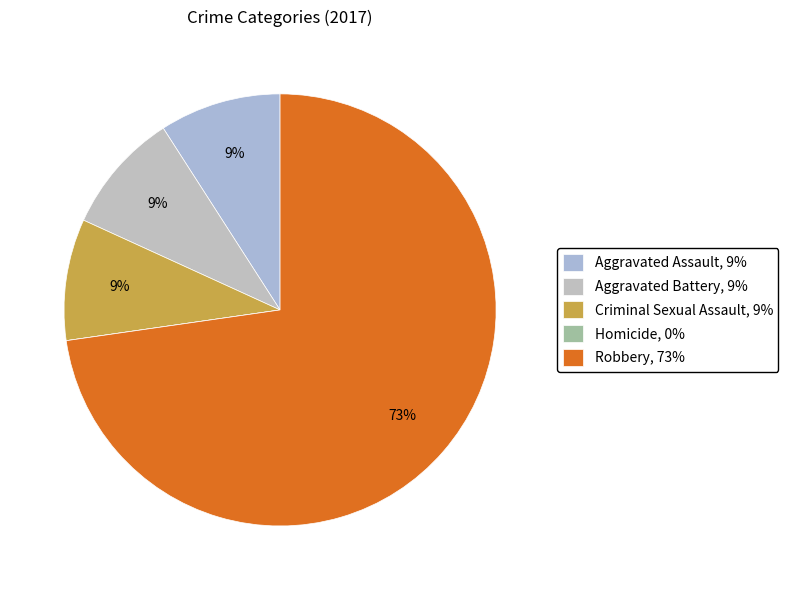

To the nearest percent, what is the difference between the largest and smallest slice percentages?

73%